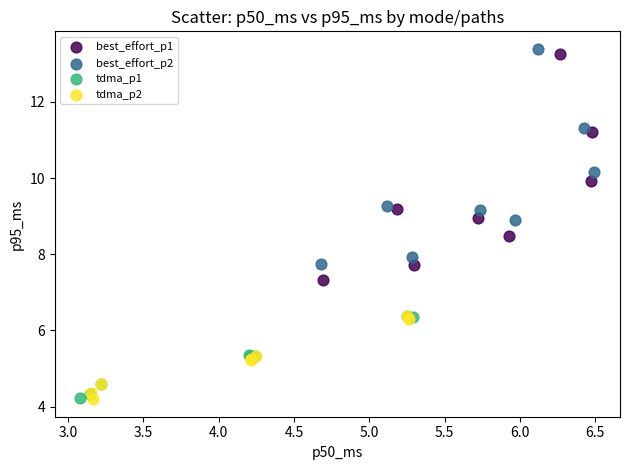

Which series has the largest Y range (max minus min)?

best_effort_p1